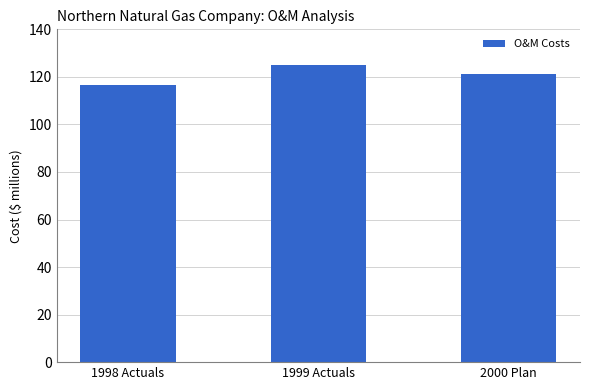

The value at 2000 Plan is 121.2. True or false?

True